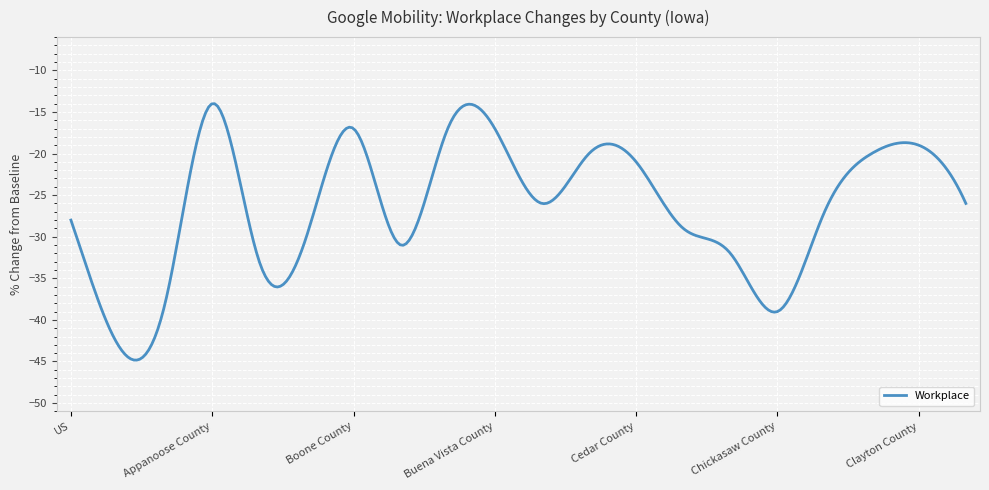

What is the difference between the maximum and minimum values?

30.8